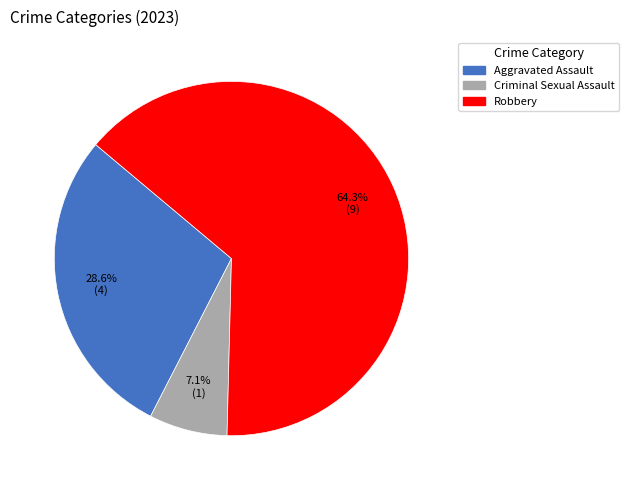

Does any single category account for the majority?

Yes